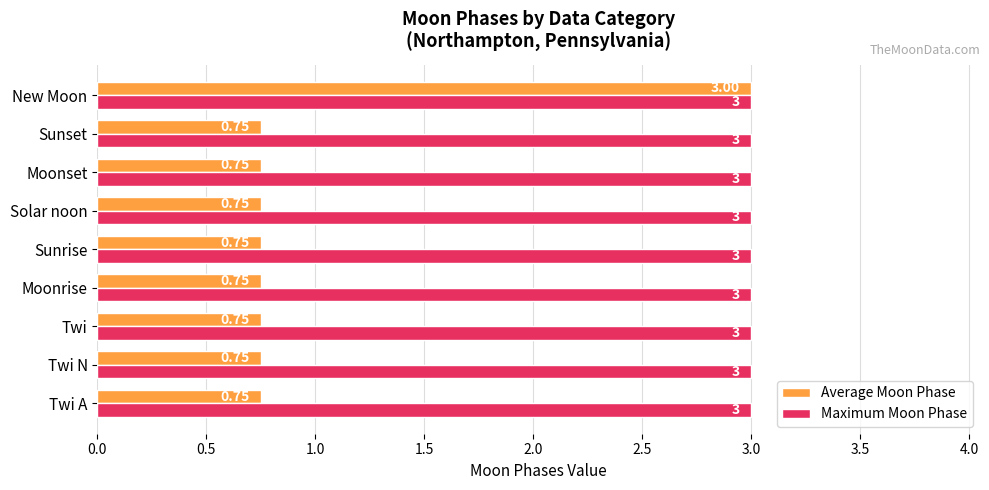

Which series changed the most between Twi N and New Moon?

Average Moon Phase